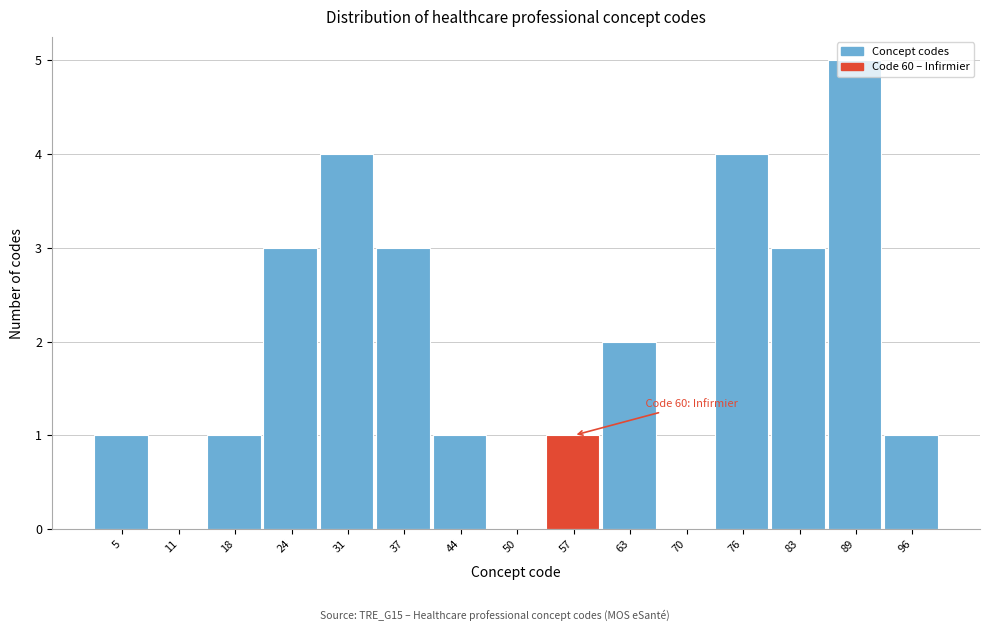

Which has a higher value, 63 or 50?

63